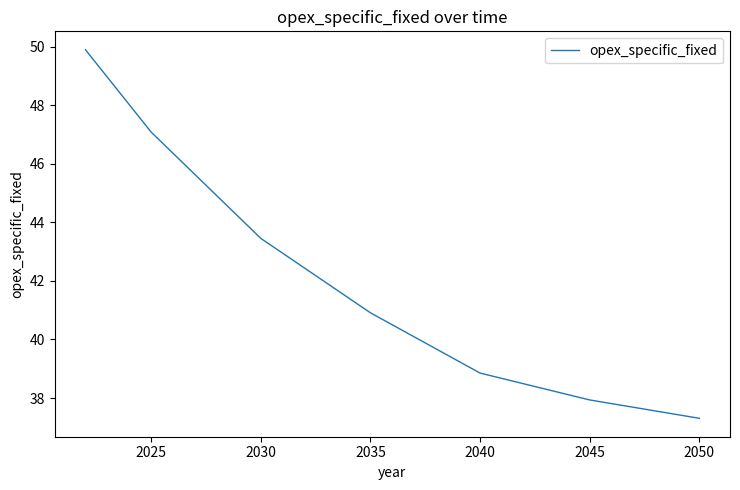

What is the minimum value shown in the chart?

37.3